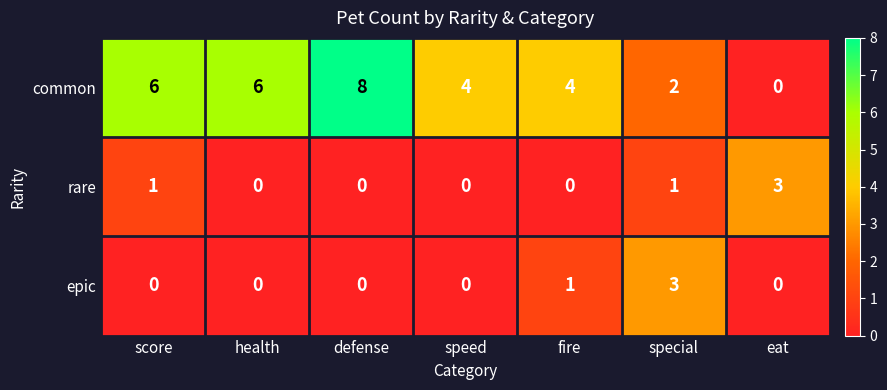

What is the average value of the common series?

4